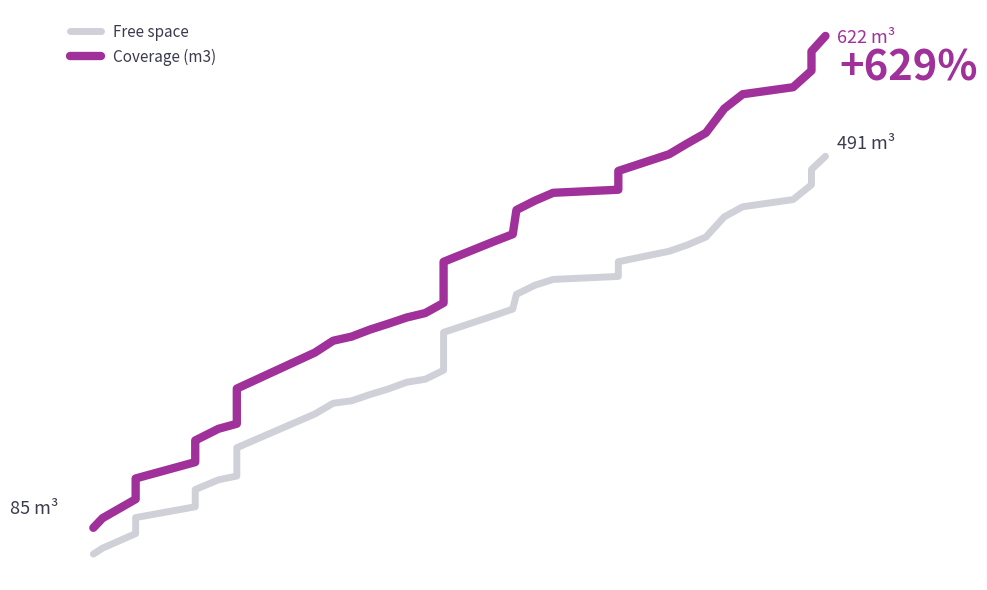

How many values in the Coverage (m3) series exceed 359?

20